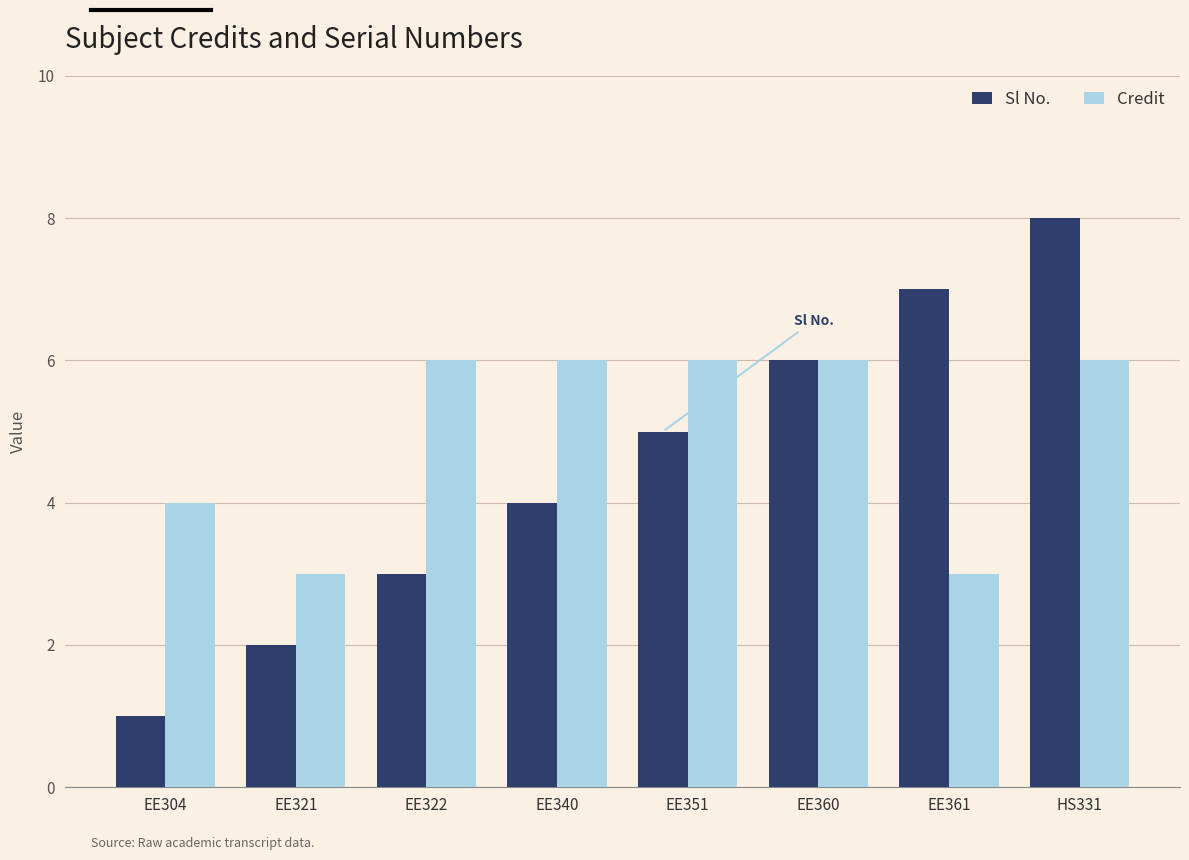

What is the label of the 5th bar from the right?

EE340